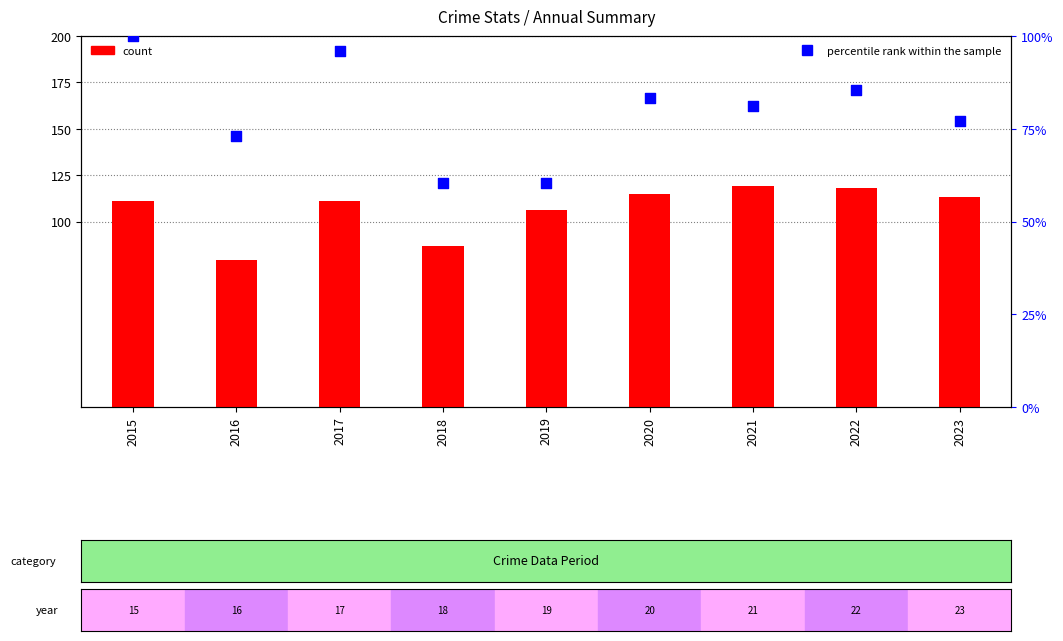

At which category is the sum across all series the highest?

2015